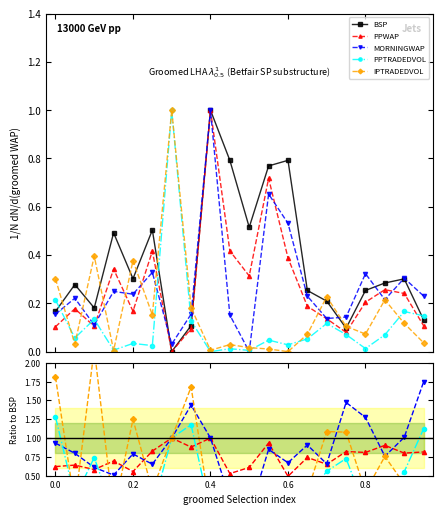

At which label does PPWAP reach its peak?

0.4